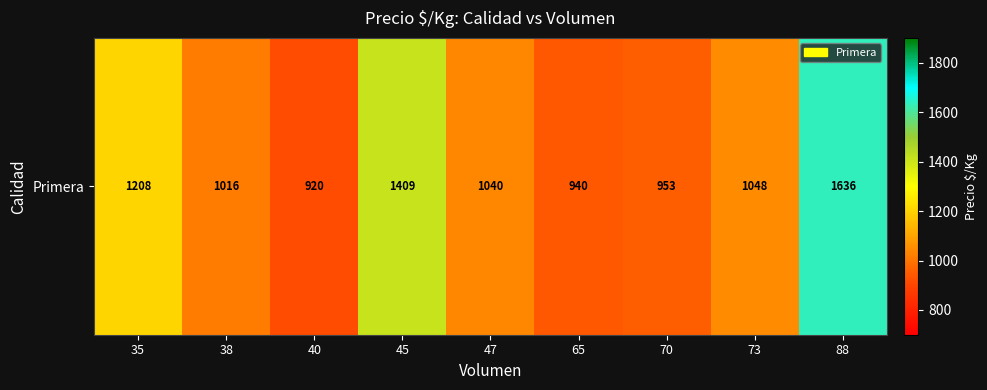

What is the sum of the values at 73 and 40?

1968.0